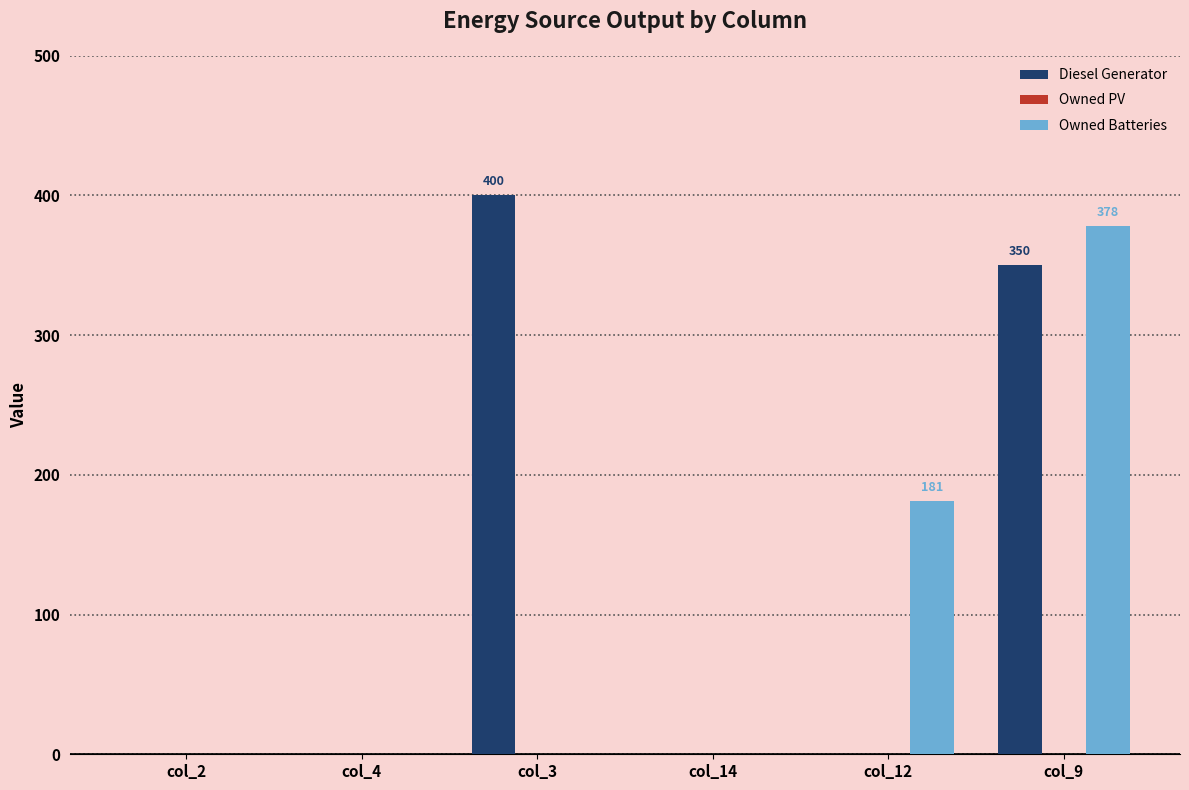

Reading left to right, transcribe all the data shown in this chart.

Diesel Generator: col_2=0	col_4=0	col_3=400	col_14=0	col_12=0	col_9=350
Owned Batteries: col_2=0	col_4=0	col_3=0	col_14=0	col_12=181	col_9=378